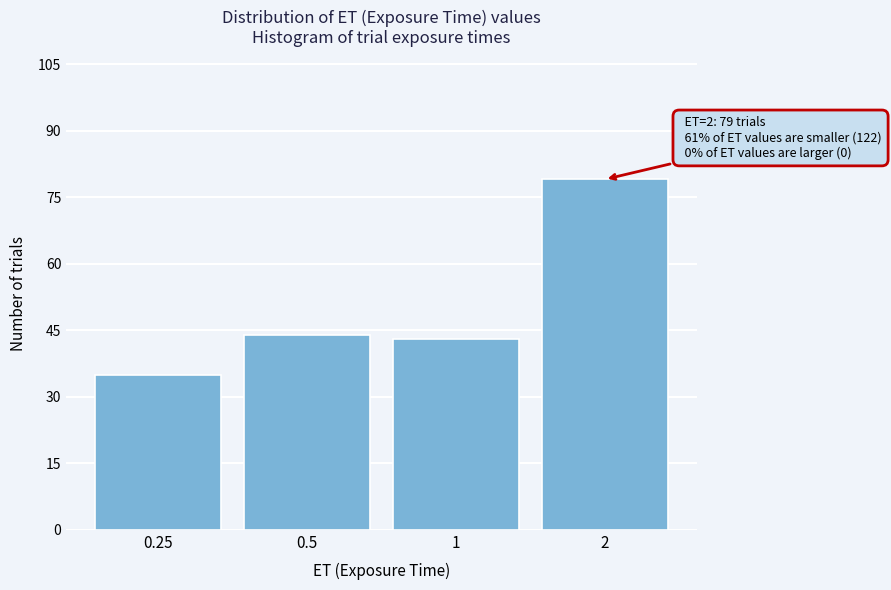

Reading right to left, extract all data points from this chart.

79	43	44	35